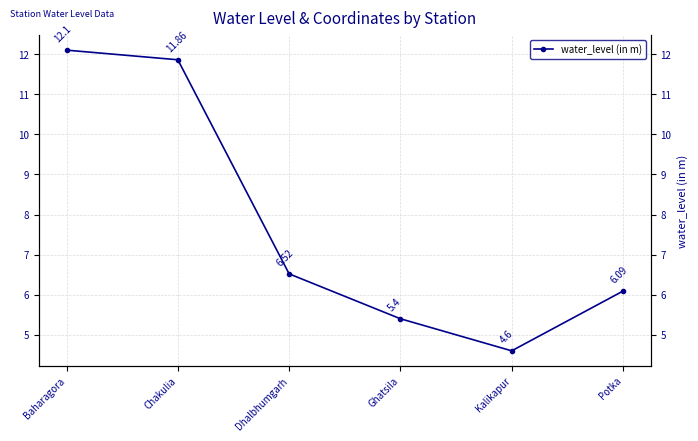

The chart shows a value of 5.4 at Ghatsila. True or false?

True